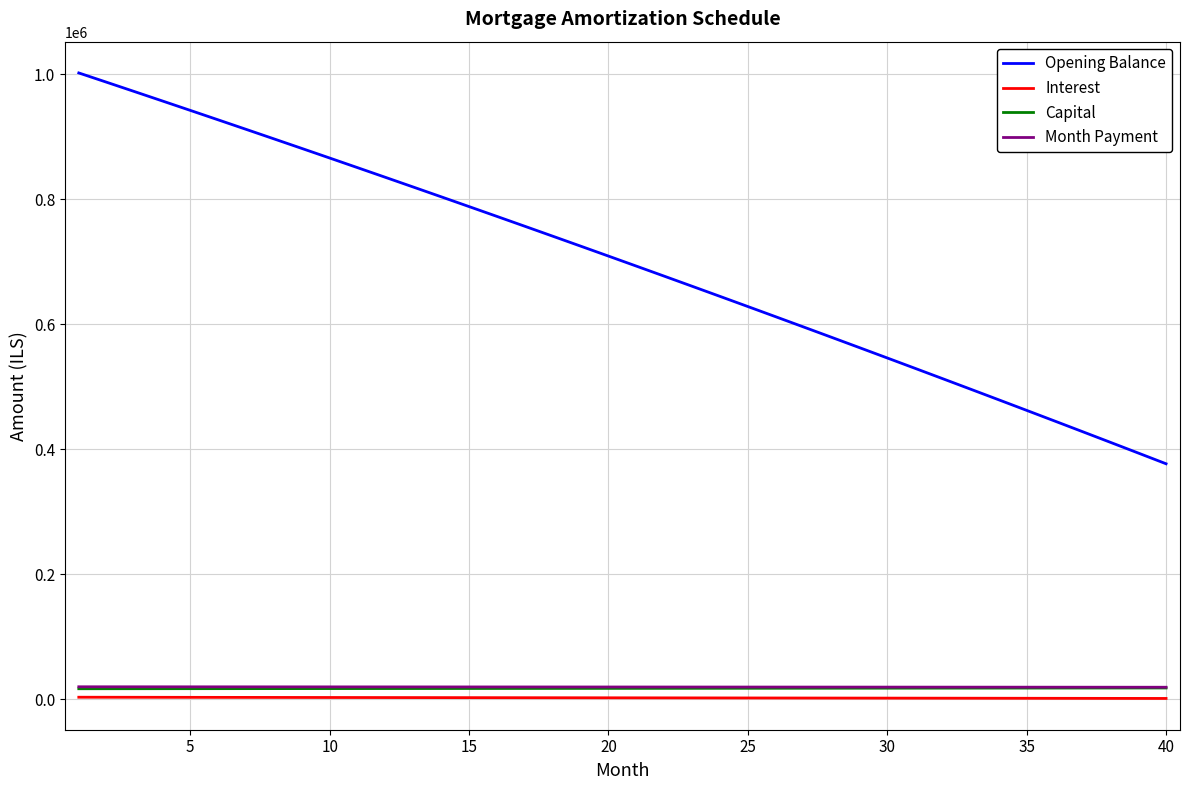

What is the greatest value displayed?

1001833.3